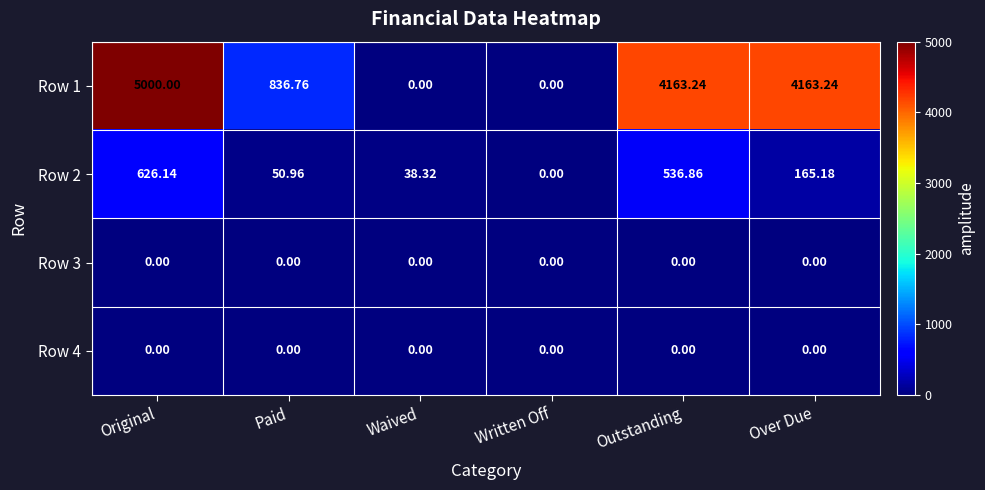

Which series has the largest total across all categories?

Row 1